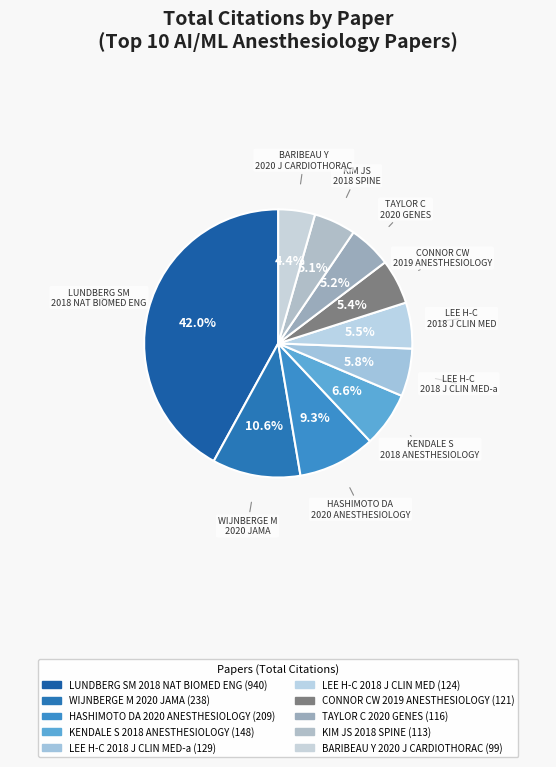

Combined, do WIJNBERGE M 2020 JAMA and LUNDBERG SM 2018 NAT BIOMED ENG account for over 50%?

Yes